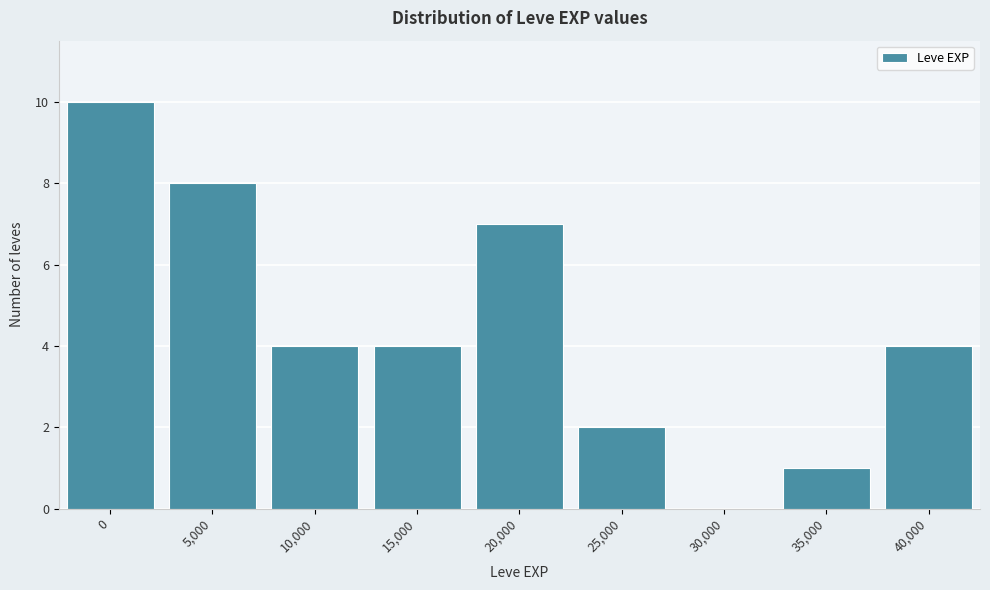

Reading left to right, transcribe all the data shown in this chart.

0=10	5,000=8	10,000=4	15,000=4	20,000=7	25,000=2	30,000=0	35,000=1	40,000=4